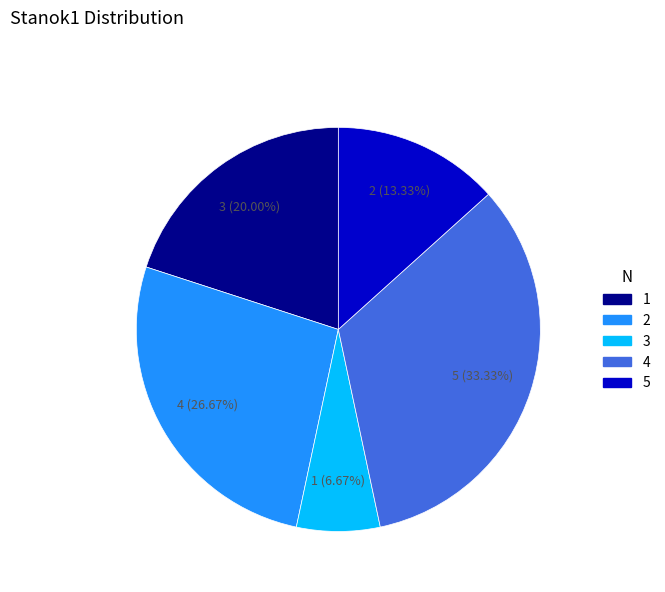

What is the smallest slice in the pie chart?

3